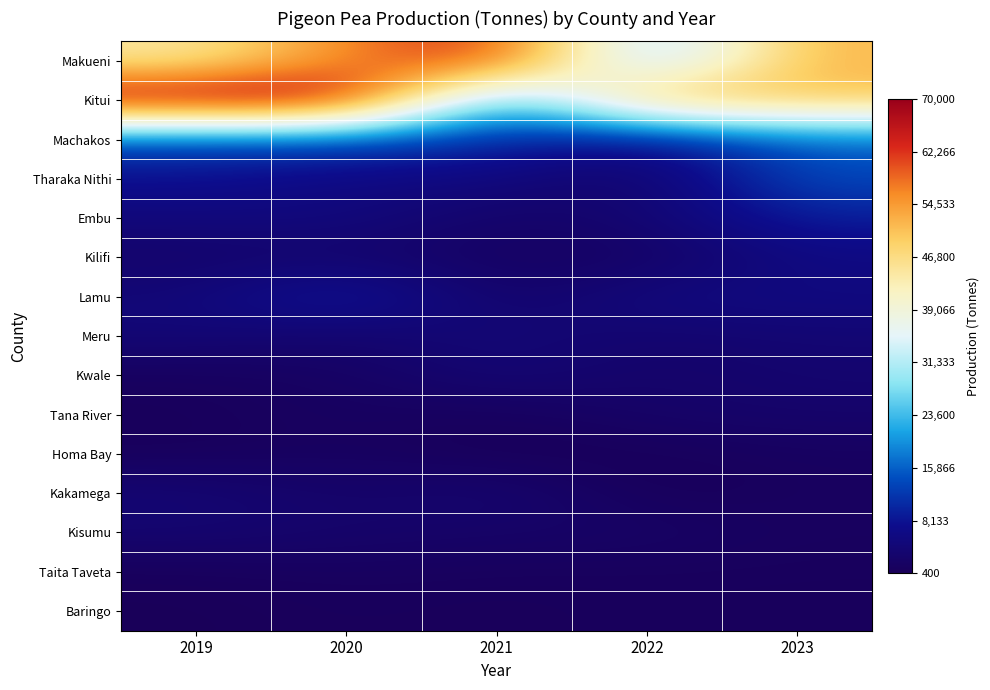

Reading left to right, what are all the values shown in this chart?

Makueni: 2019=44031	2020=56426	2021=64510	2022=25175	2023=52059
Kitui: 2019=70295	2020=70111	2021=17868	2022=53972	2023=50587
Machakos: 2019=13342	2020=13432	2021=10611	2022=6229	2023=15766
Tharaka Nithi: 2019=7580	2020=5530	2021=5313	2022=2445	2023=13972
Embu: 2019=4967	2020=5407	2021=2433	2022=3722	2023=9142
Kilifi: 2019=2651	2020=2966	2021=1674	2022=1714	2023=5725
Lamu: 2019=4575	2020=9630	2021=2260	2022=5720	2023=5708
Meru: 2019=4398	2020=2853	2021=4601	2022=3154	2023=3893
Kwale: 2019=1080	2020=1736	2021=4206	2022=2450	2023=3396
Tana River: 2019=808	2020=1544	2021=920	2022=2516	2023=2809
Homa Bay: 2019=804	2020=1458	2021=396	2022=664	2023=1378
Kakamega: 2019=4081	2020=2471	2021=3853	2022=481	2023=1291
Kisumu: 2019=3497	2020=2807	2021=2245	2022=2235	2023=1257
Taita Taveta: 2019=765	2020=1253	2021=979	2022=940	2023=925
Baringo: 2019=398	2020=900	2021=580	2022=993	2023=860